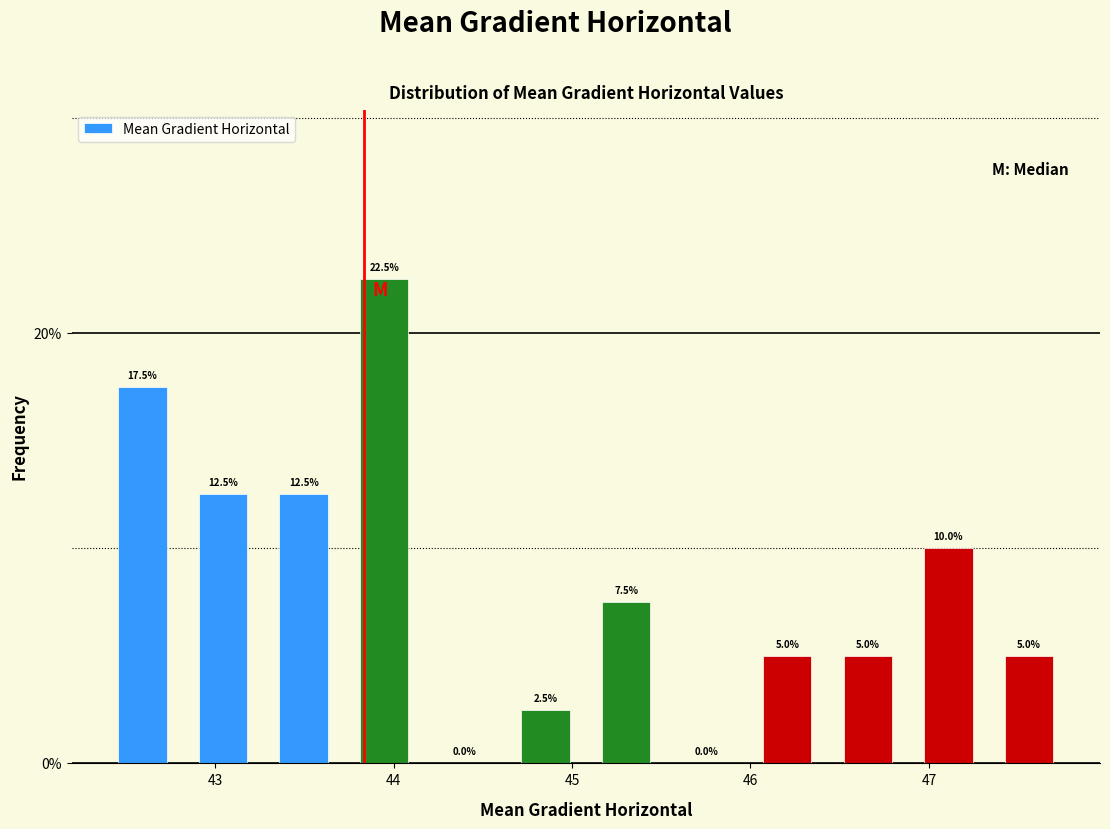

Over which range of the x-axis is the bar tallest?

43.7 to 44.2